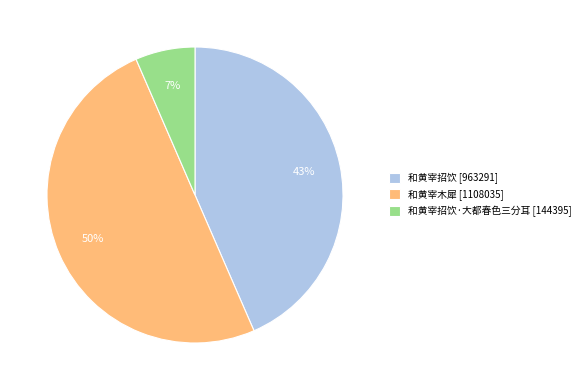

Between 和黄宰招饮·大都春色三分耳 [144395] and 和黄宰木犀 [1108035], which is larger?

和黄宰木犀 [1108035]